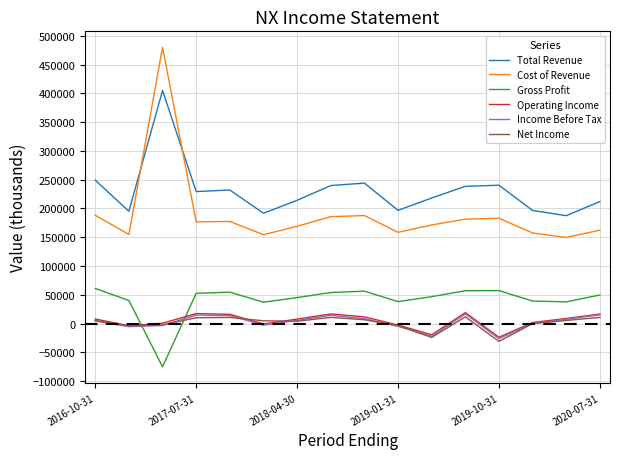

True or false: Total Revenue has more than 2 interior local peaks.

True